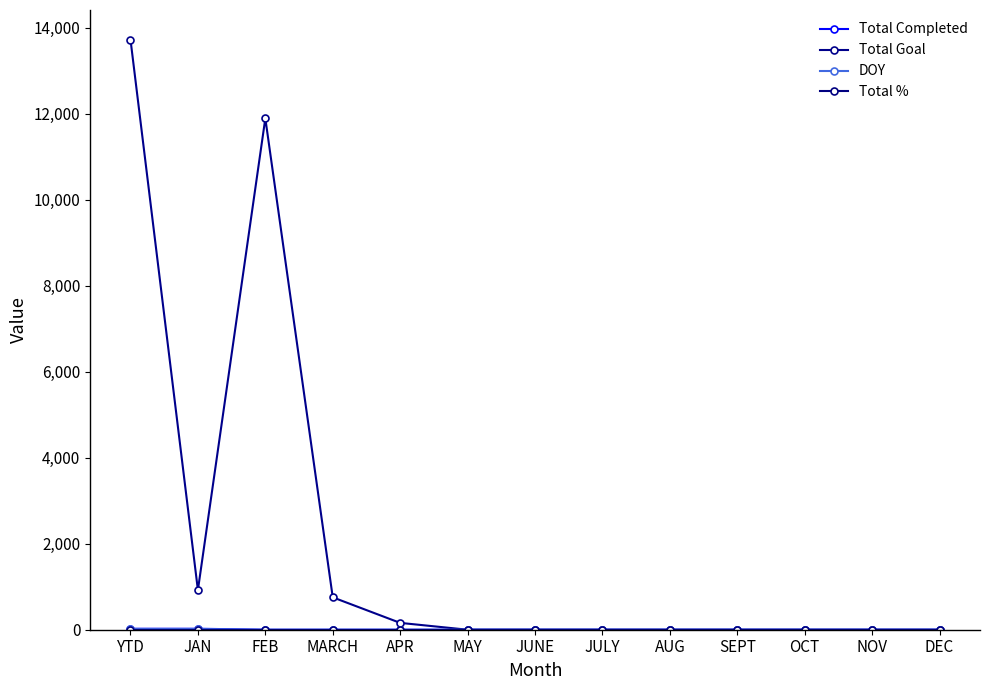

True or false: DOY and Total Completed intersect in this chart.

False